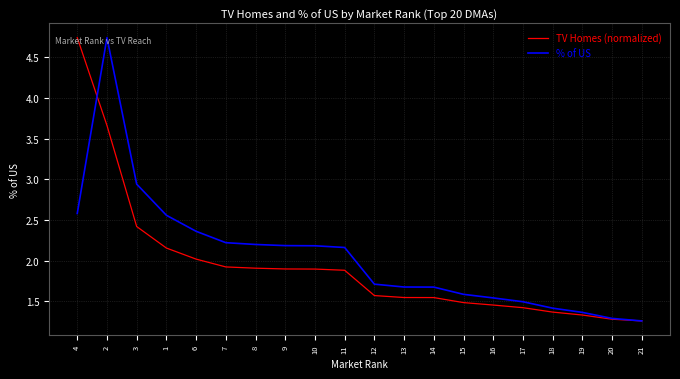

What are all the series names shown in the legend?

TV Homes (normalized), % of US